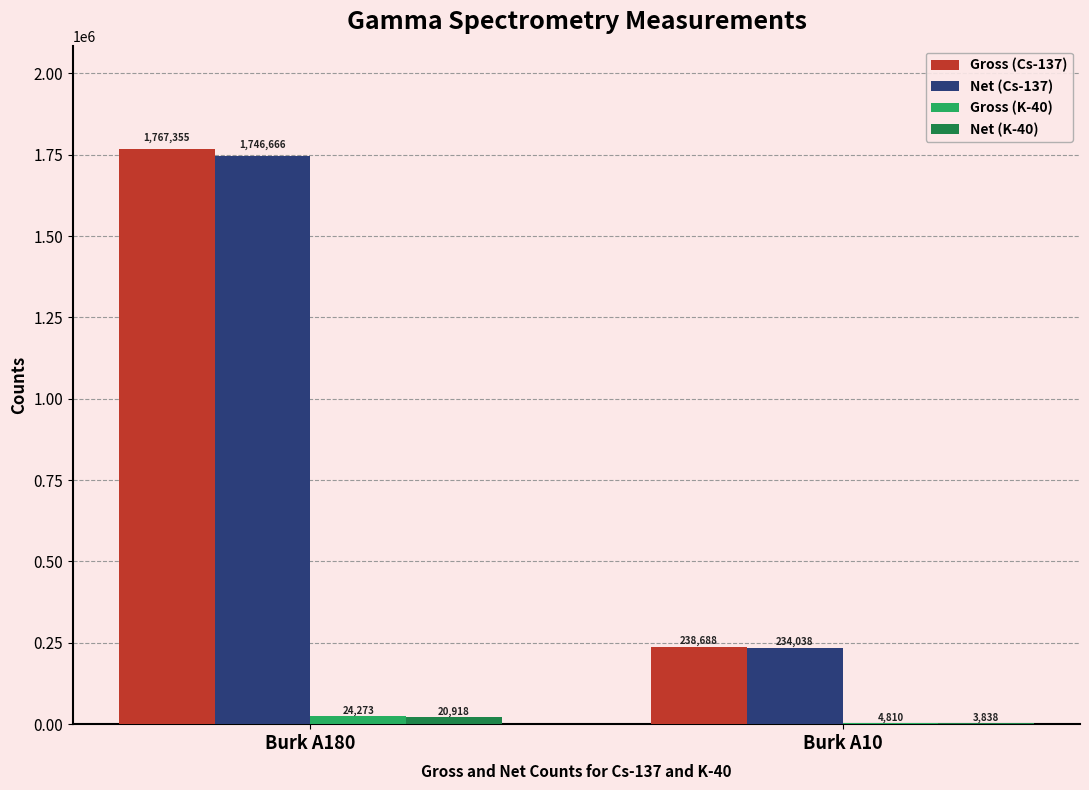

At which category does the chart reach its peak across all series?

Burk A180